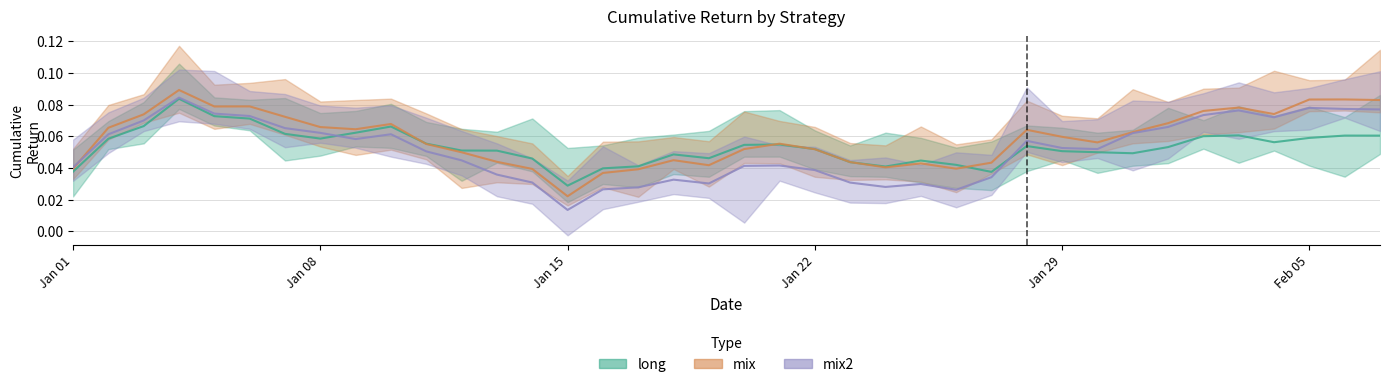

How many interior local valleys does the mix2 series have?

7